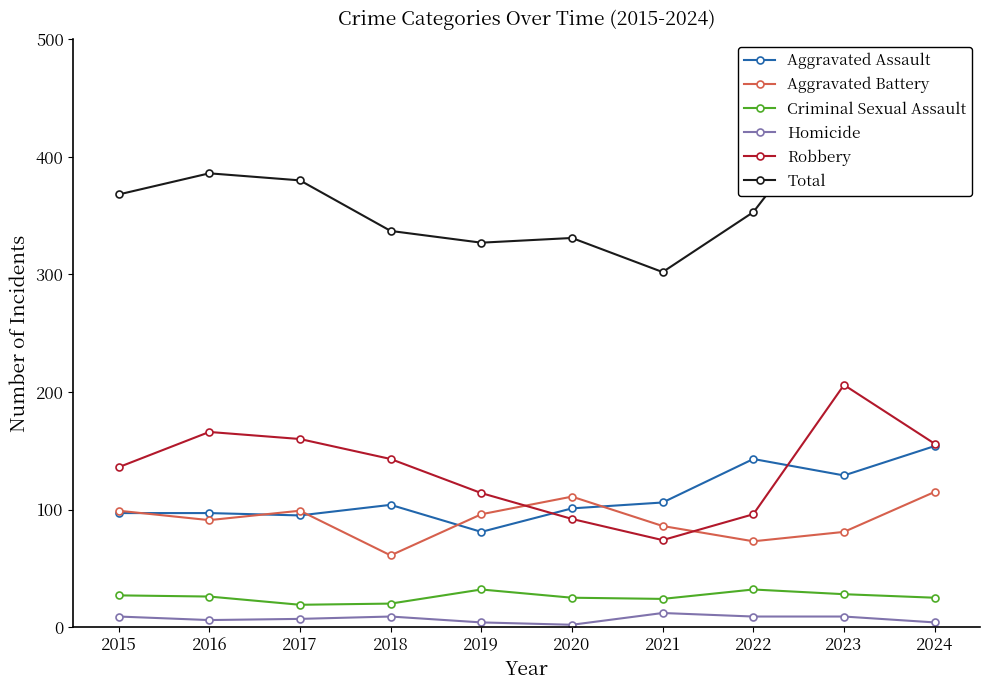

What is the value of the Aggravated Assault point at the 5th from the left?

81